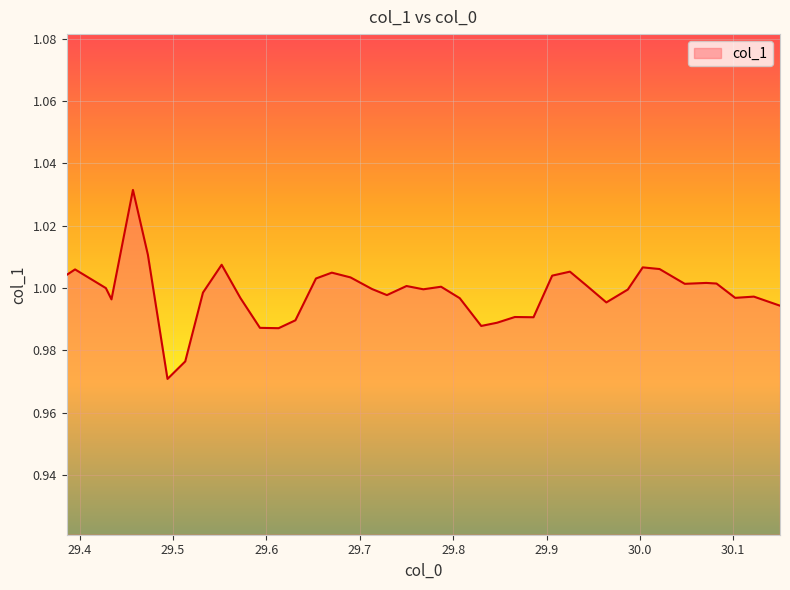

What is the greatest value displayed?

1.0